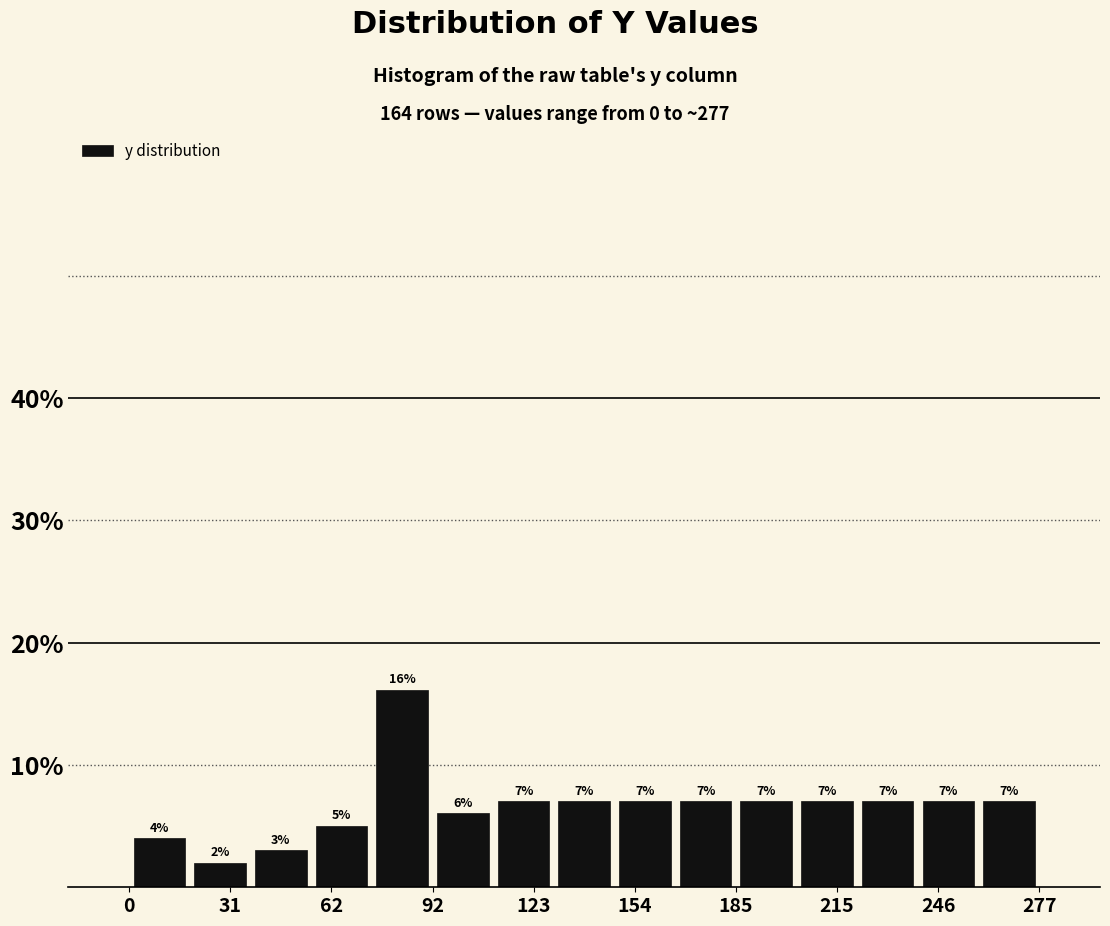

Read against the x-axis, roughly where is the centre of the tallest bar?

85